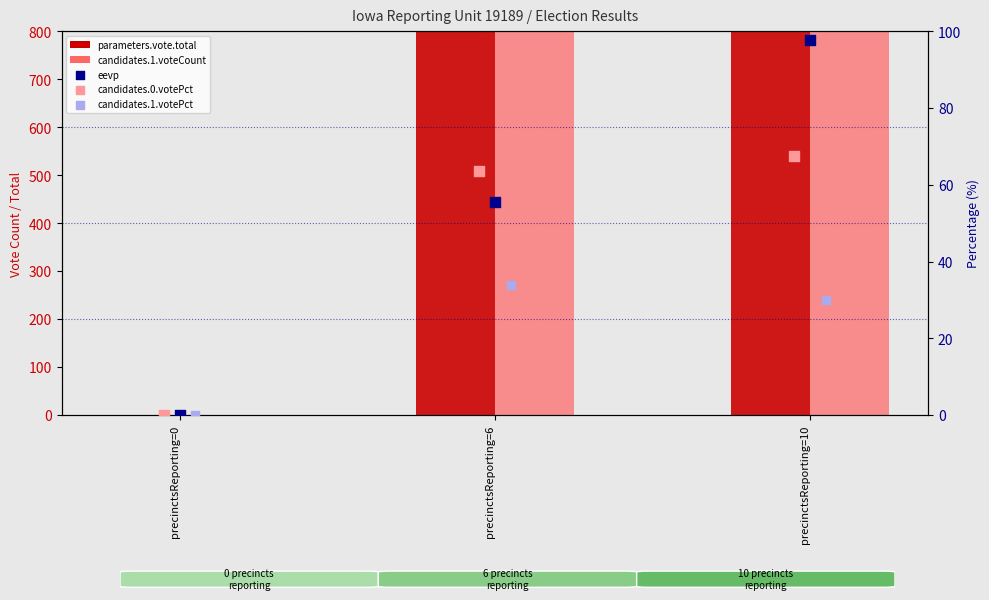

Which series has the largest total across all categories?

parameters.vote.total